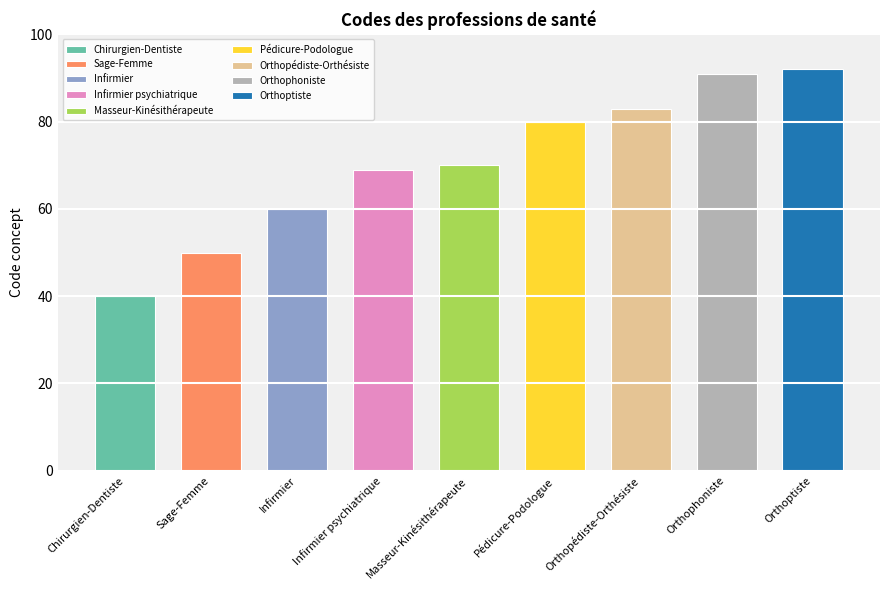

Rank the categories by value from lowest to highest.

Chirurgien-Dentiste, Sage-Femme, Infirmier, Infirmier psychiatrique, Masseur-Kinésithérapeute, Pédicure-Podologue, Orthopédiste-Orthésiste, Orthophoniste, Orthoptiste